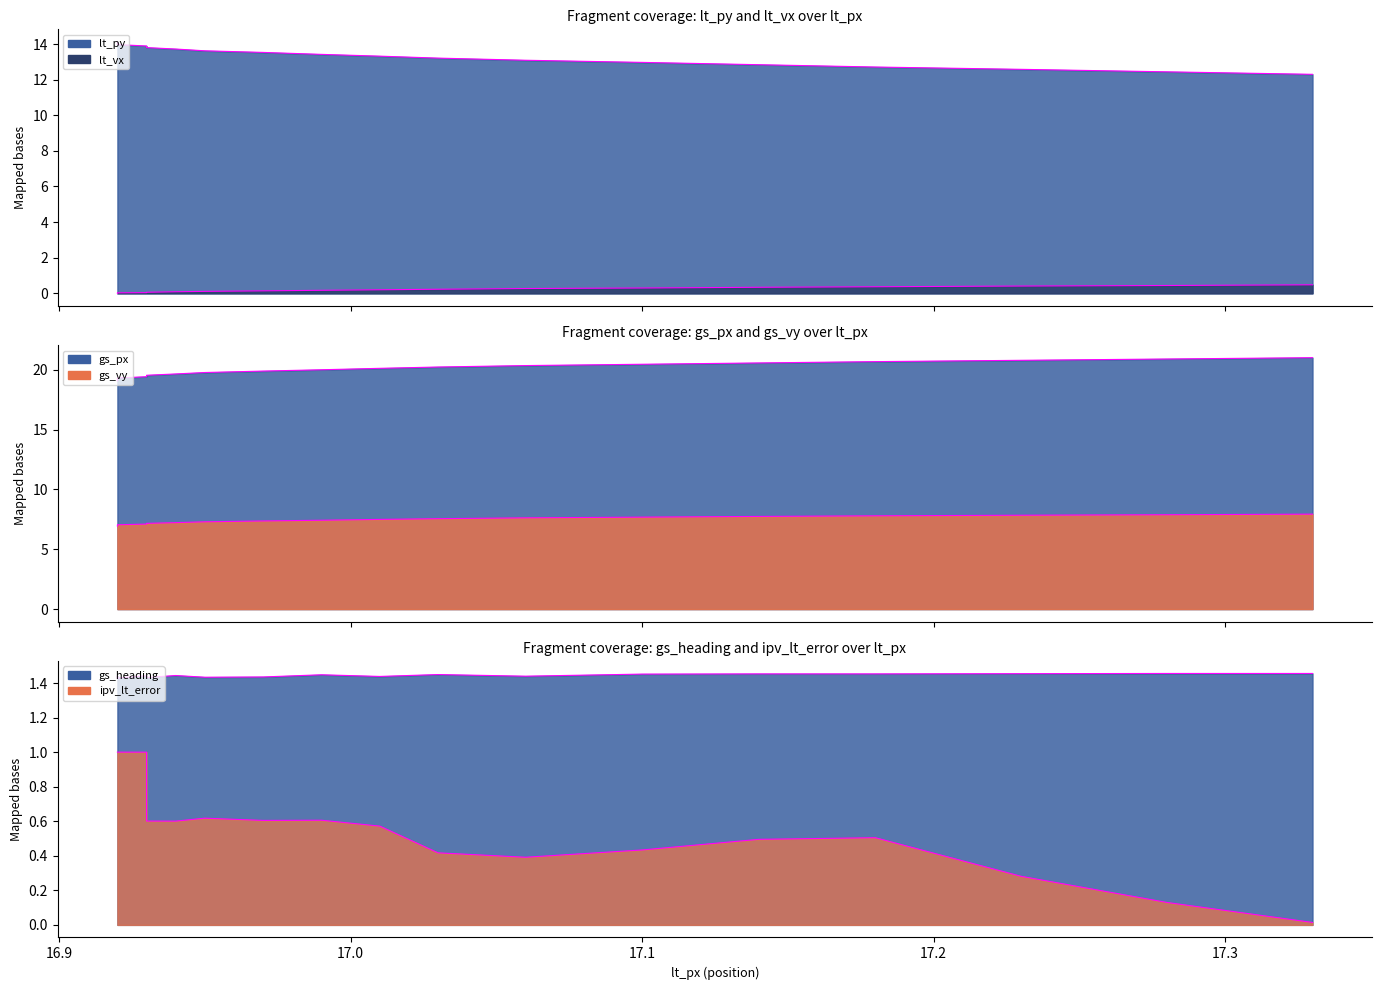

What is the label of the 8th point from the right?

17.03